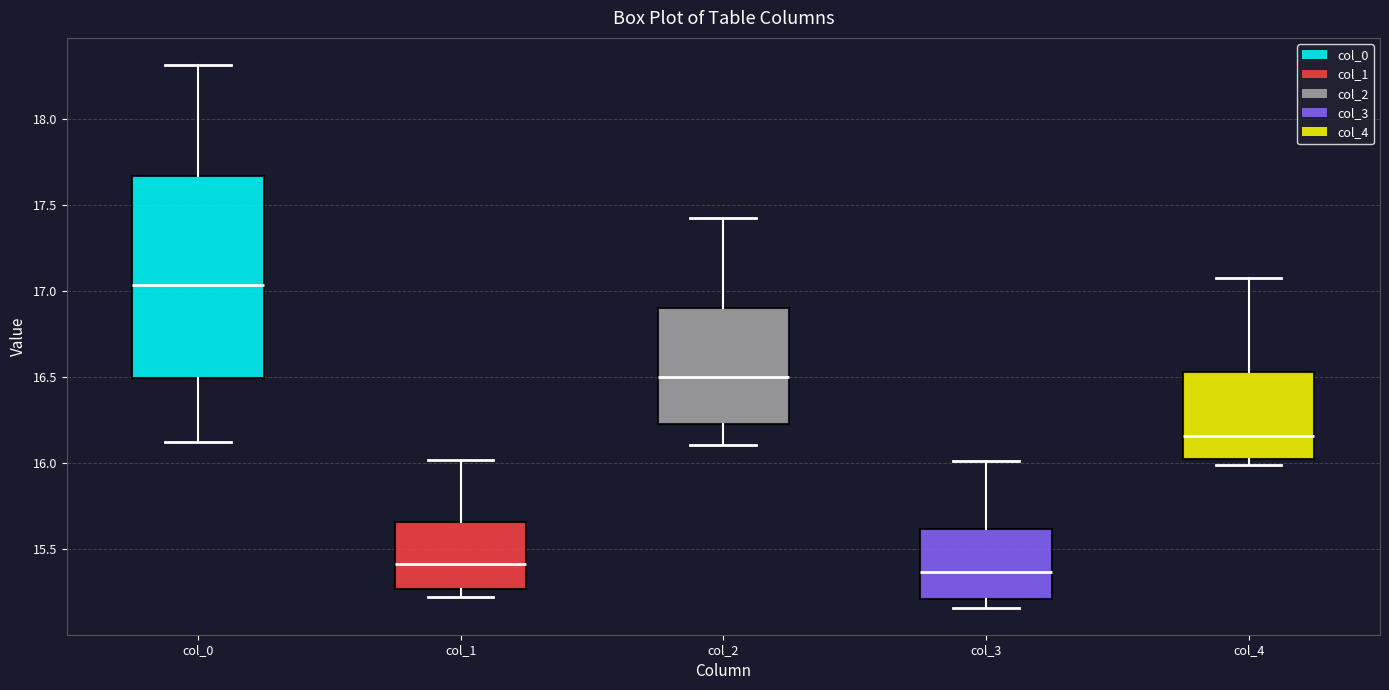

Which box is the tallest, from its lower edge to its upper edge?

col_0